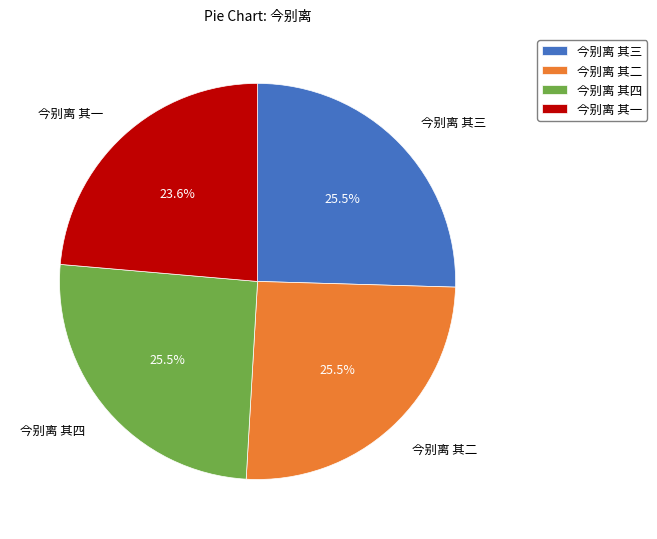

How many slices are in this pie chart?

4